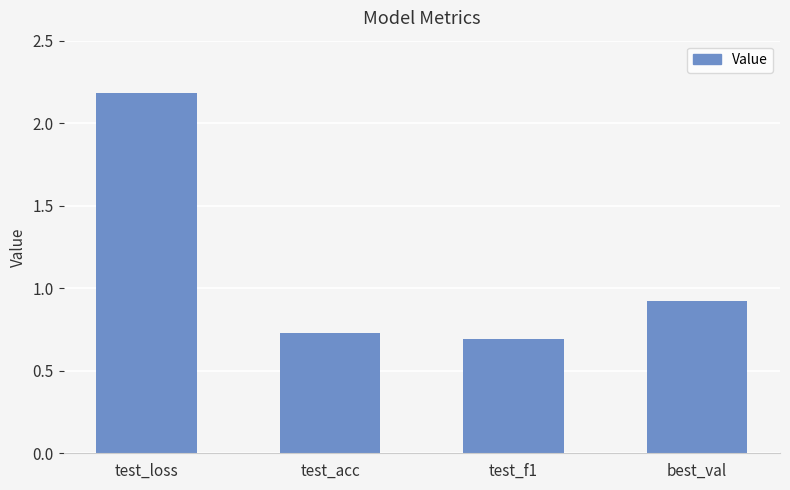

What is the label of the 4th bar from the right?

test_loss